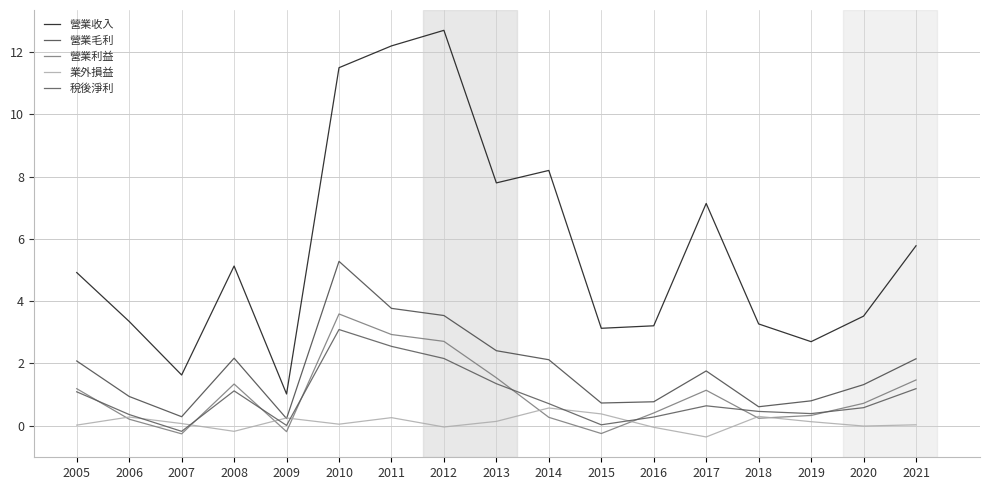

Does the chart have visible grid lines?

Yes